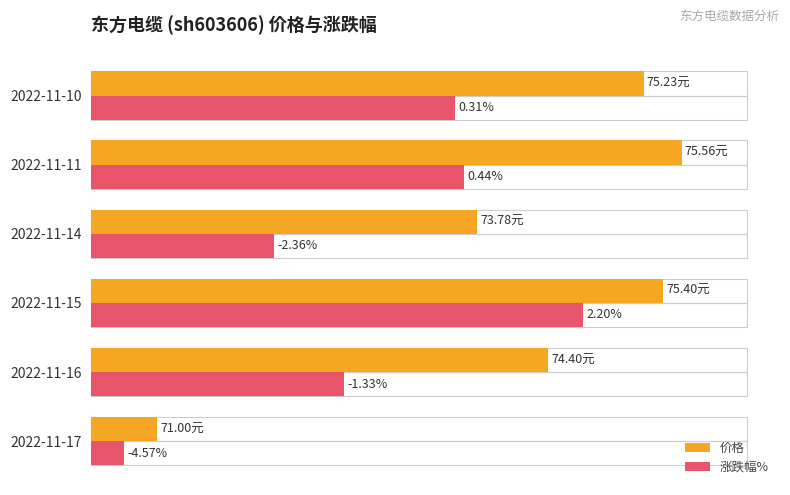

Rank the series by their maximum value, from highest to lowest.

价格, 涨跌幅%